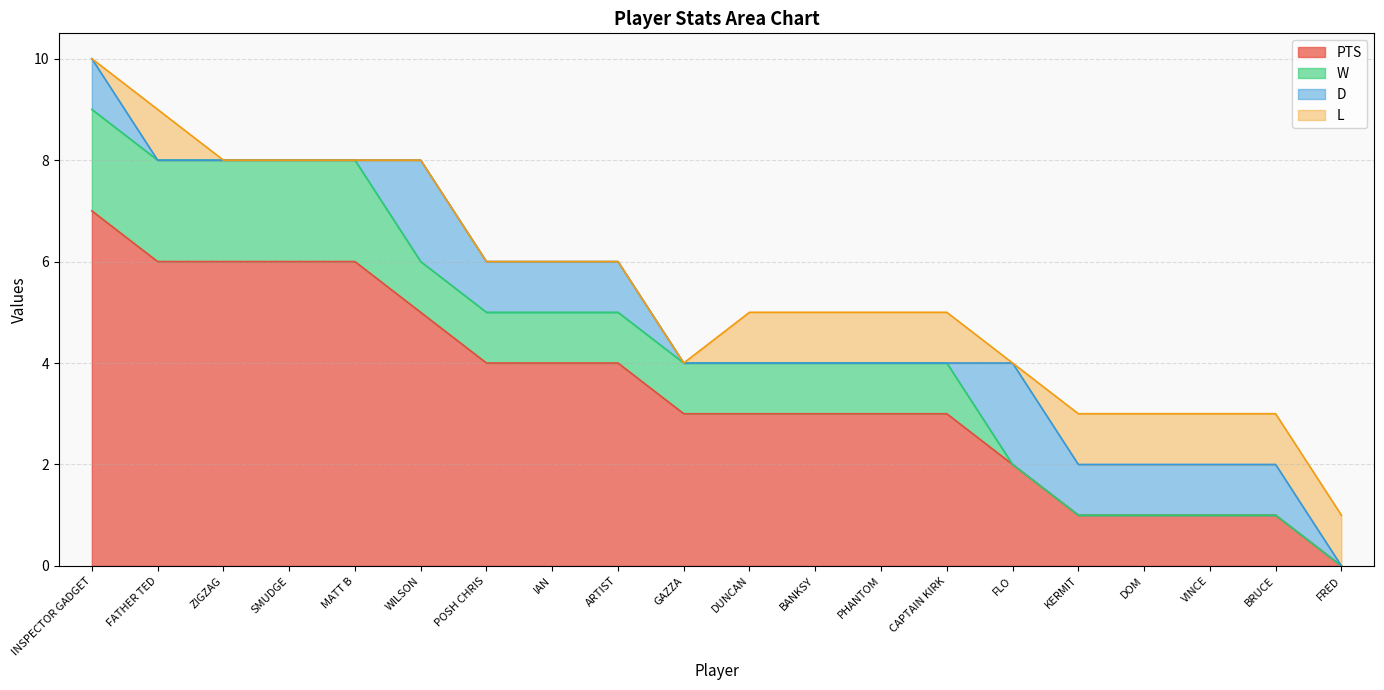

What are all the series names shown in the legend?

PTS, W, D, L